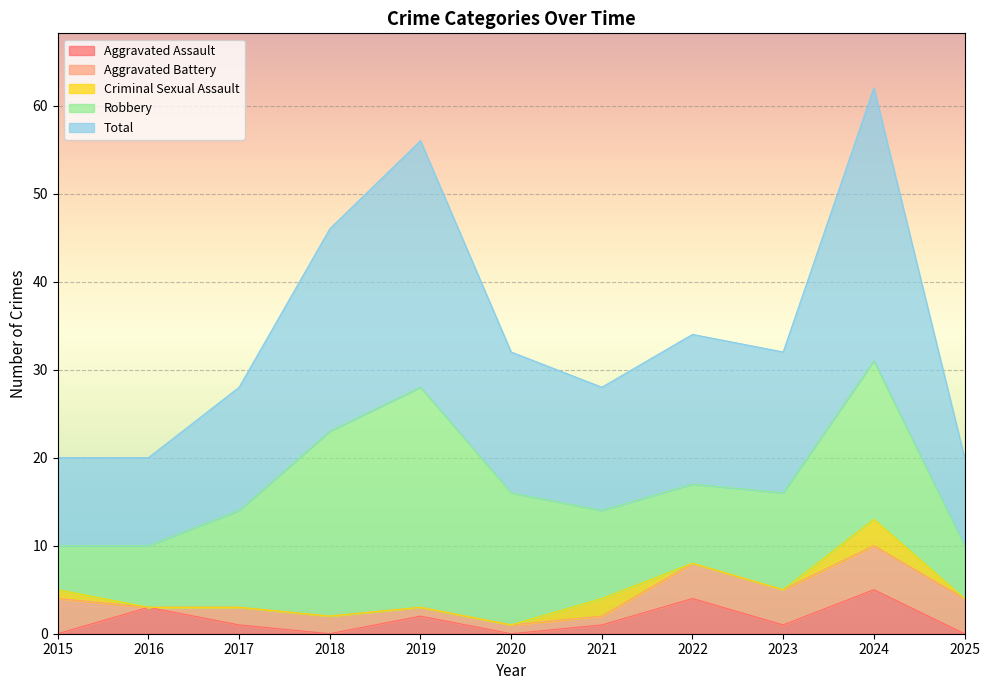

Reading left to right, what are all the values shown in this chart?

Aggravated Assault: 0	3	1	0	2	0	1	4	1	5	0
Aggravated Battery: 4	0	2	2	1	1	1	4	4	5	4
Criminal Sexual Assault: 1	0	0	0	0	0	2	0	0	3	0
Robbery: 5	7	11	21	25	15	10	9	11	18	6
Total: 10	10	14	23	28	16	14	17	16	31	10